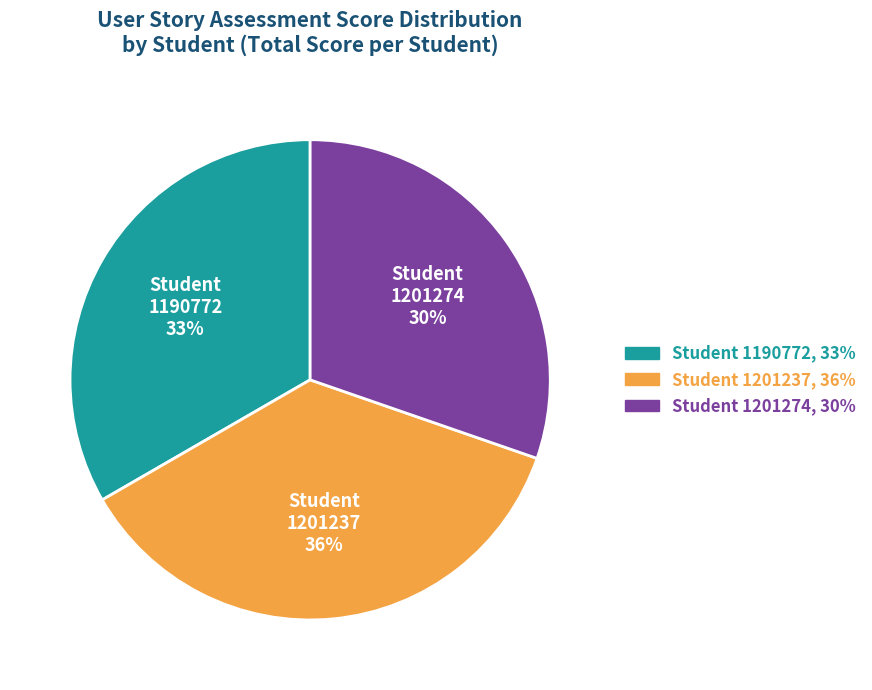

How many slices are in this pie chart?

3